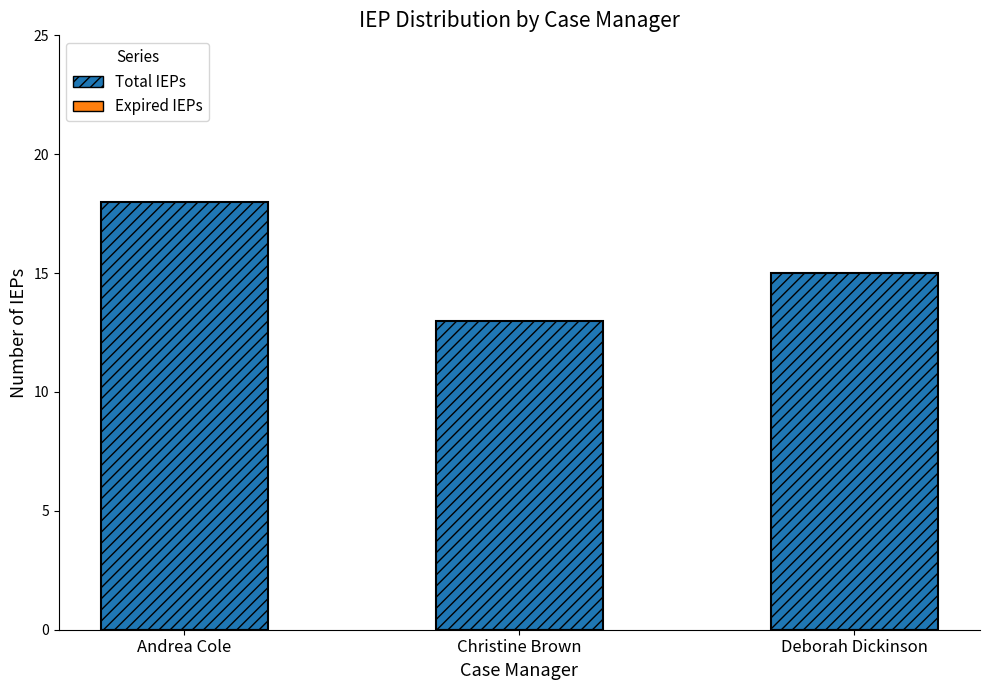

Which category has the lowest value across all series?

Christine Brown